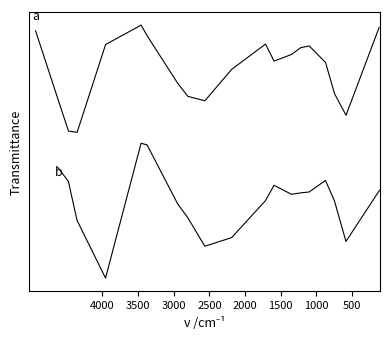

What is the label of the 18th point from the left?

17